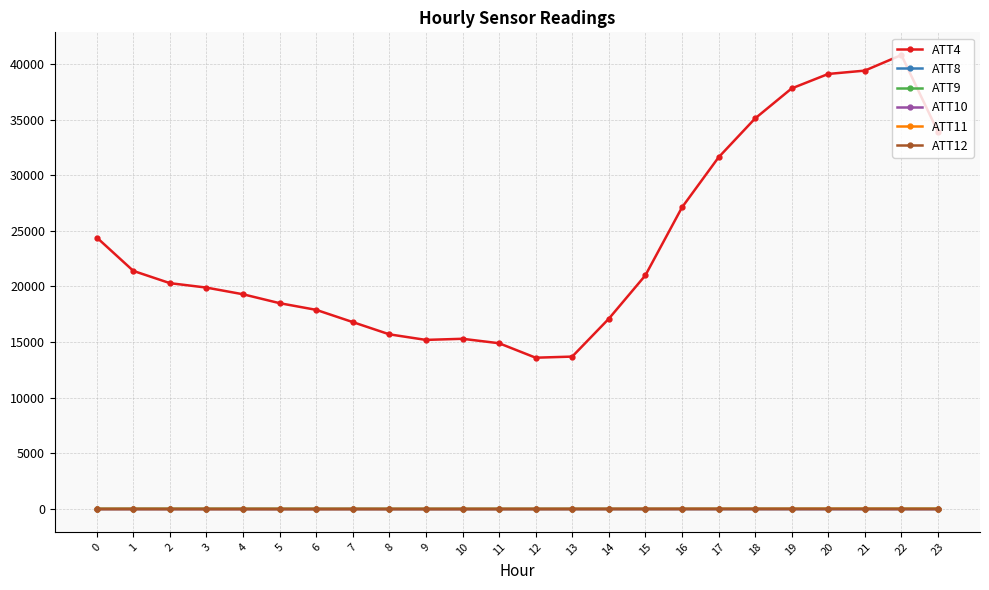

What is the value of the ATT10 point at the 22nd from the left?

1.3